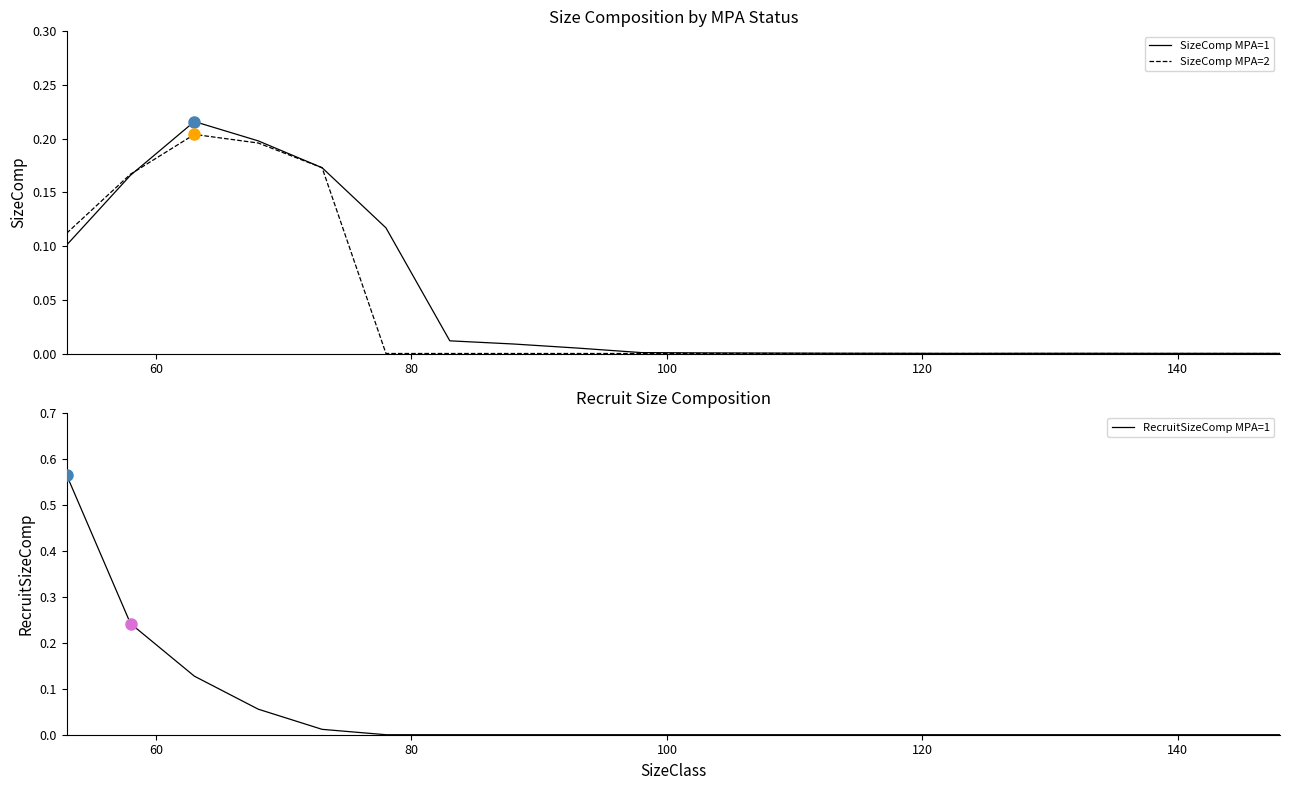

What is the maximum value for SizeComp MPA=1?

0.2